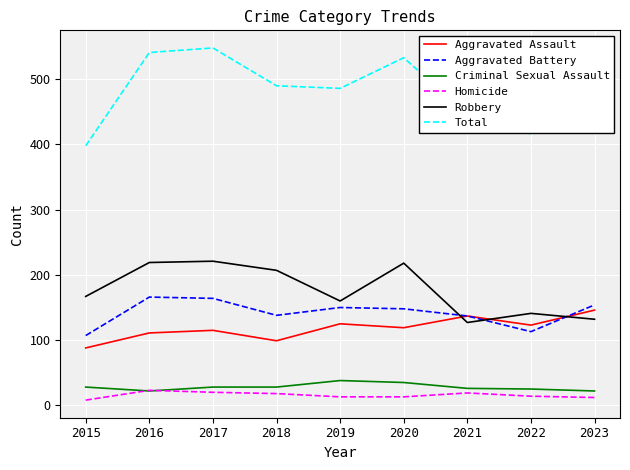

Which series has the widest spread of values?

Total